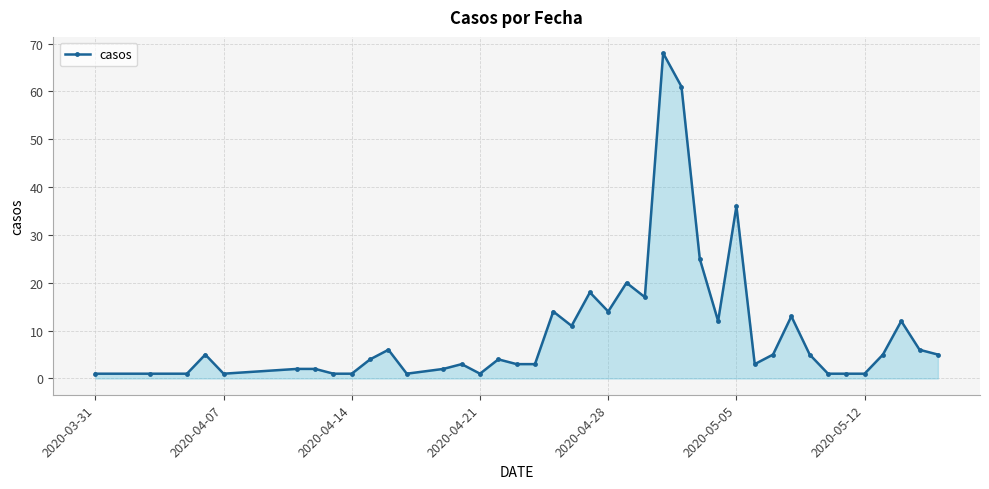

What is the difference between the second highest and minimum values?

60